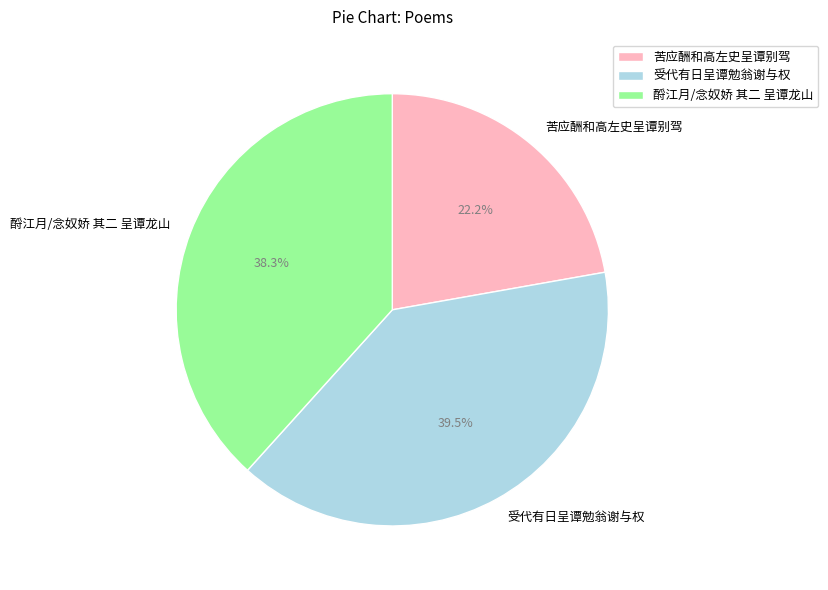

Is it true that 苦应酬和高左史呈谭别驾 is 22% of the pie?

True